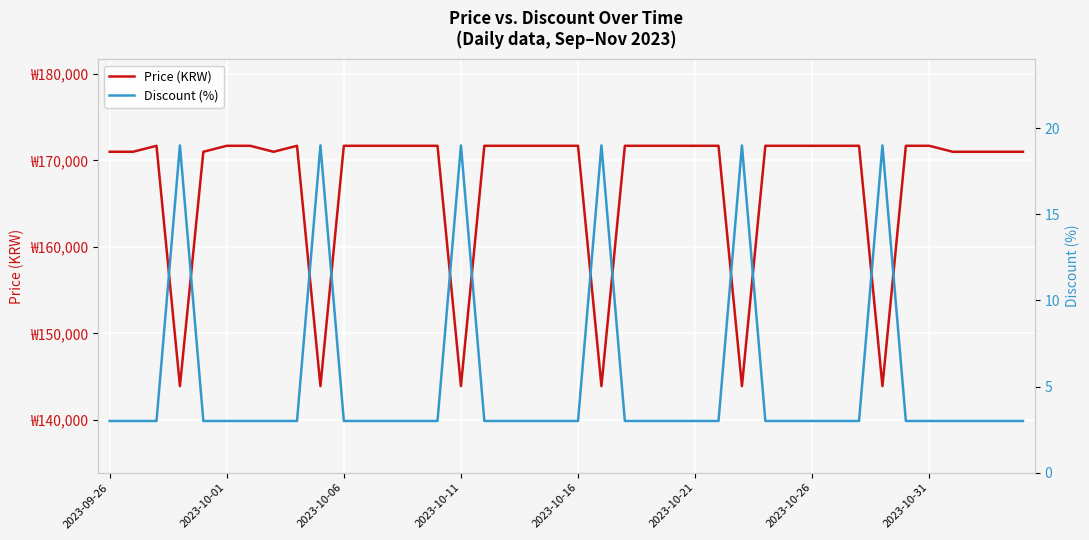

True or false: Price (KRW) and Discount (%) cross at least once.

False